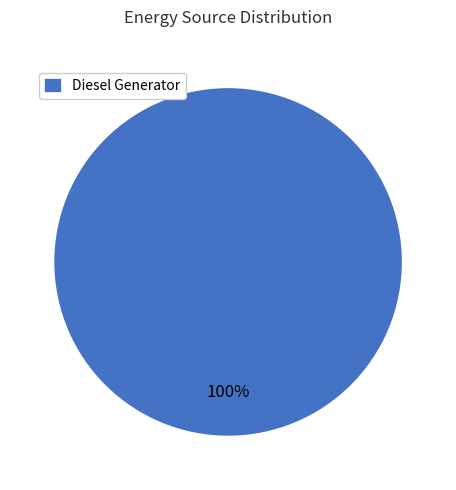

Which category accounts for the majority?

Diesel Generator